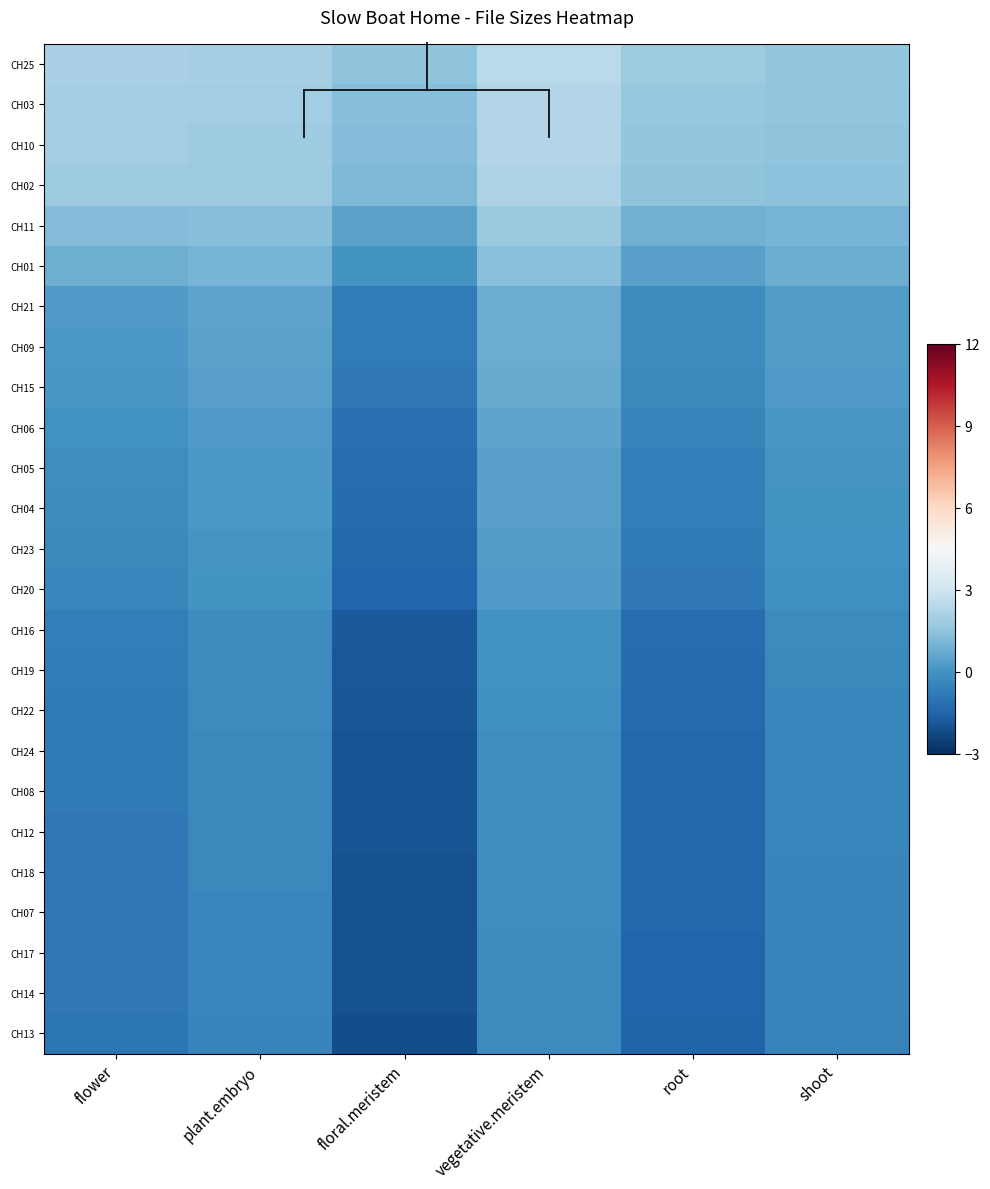

What is the difference between the highest and lowest values at flower?

3.0